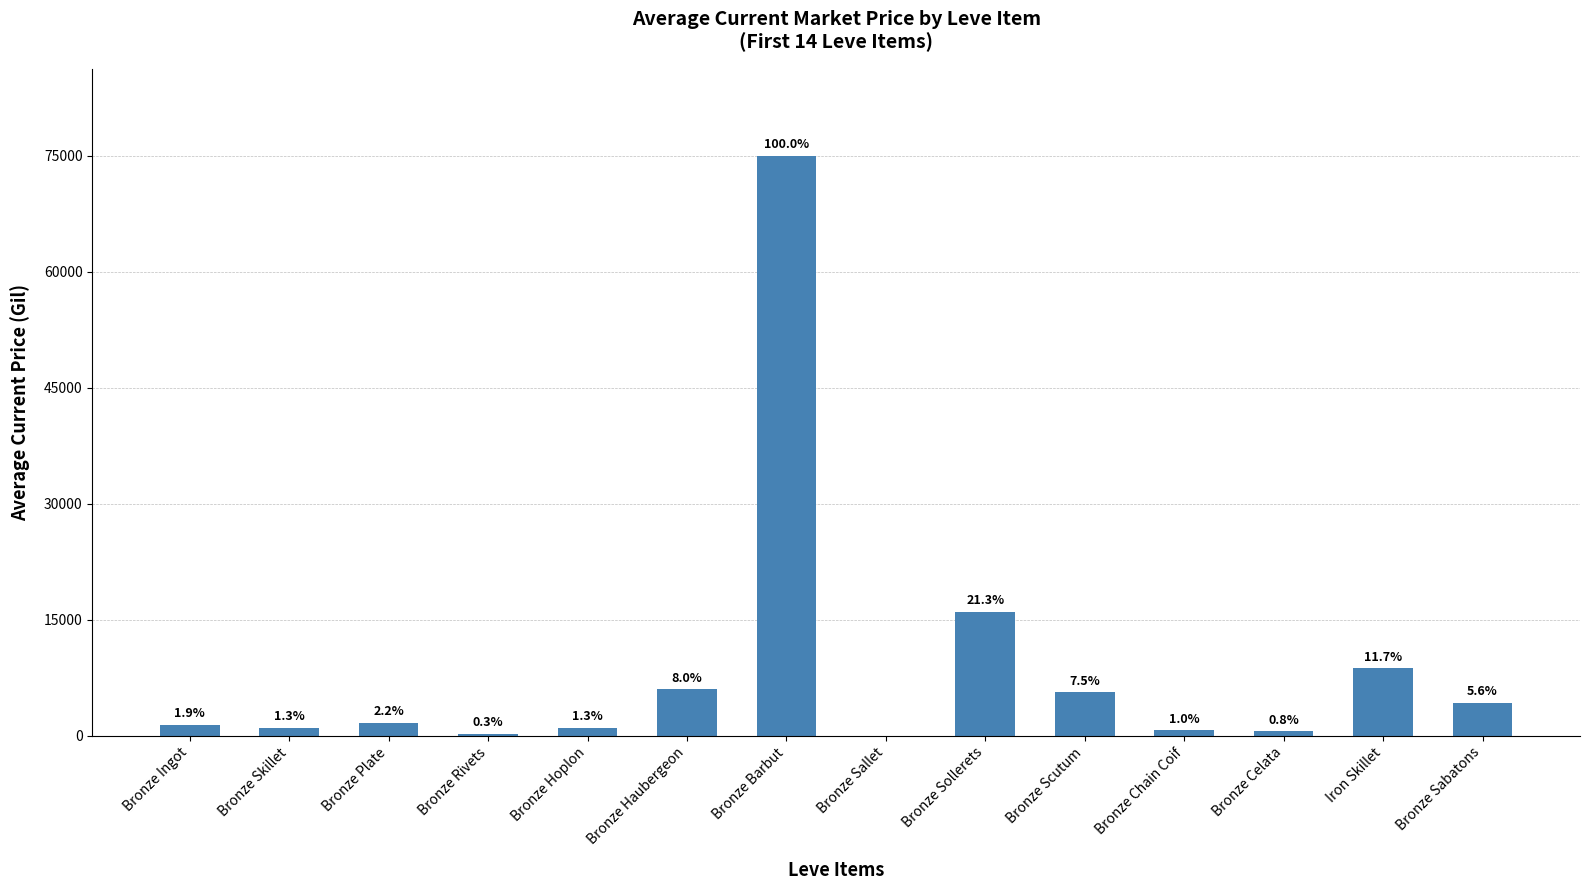

Are the bars horizontal?

No